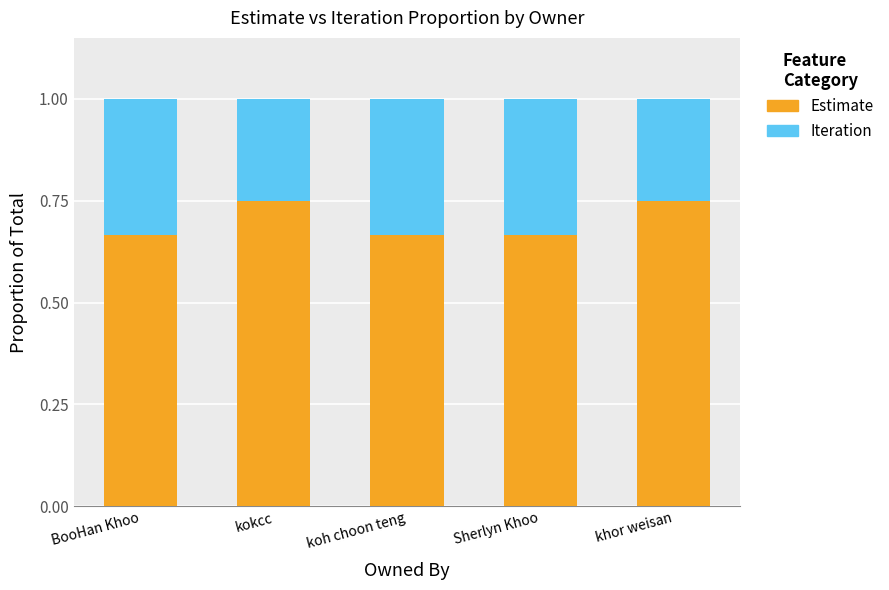

Count the Estimate values in the range 0 to 1.

5